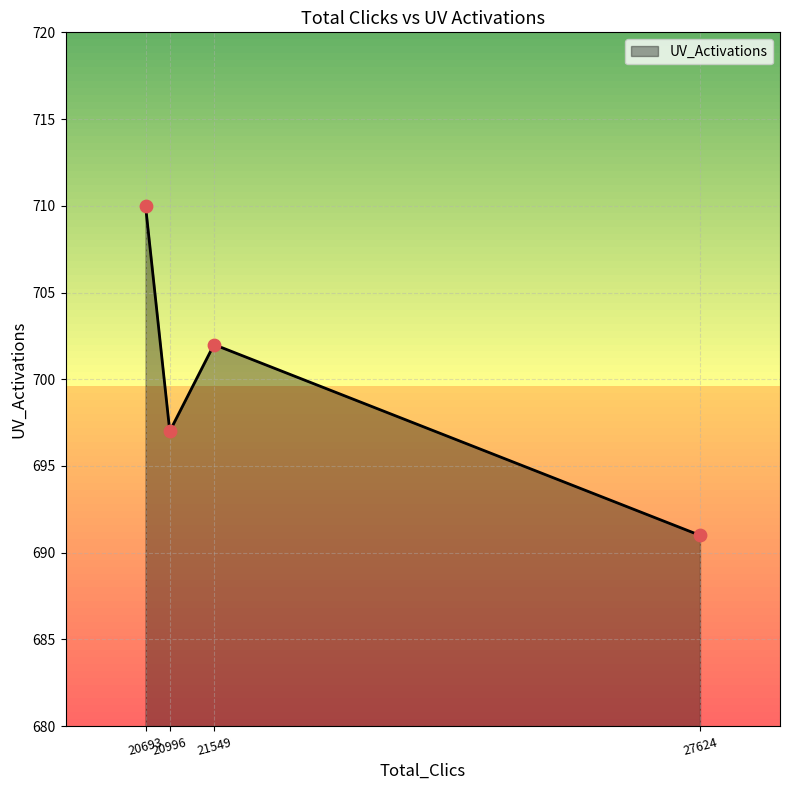

What is the difference between the second highest and minimum values?

11